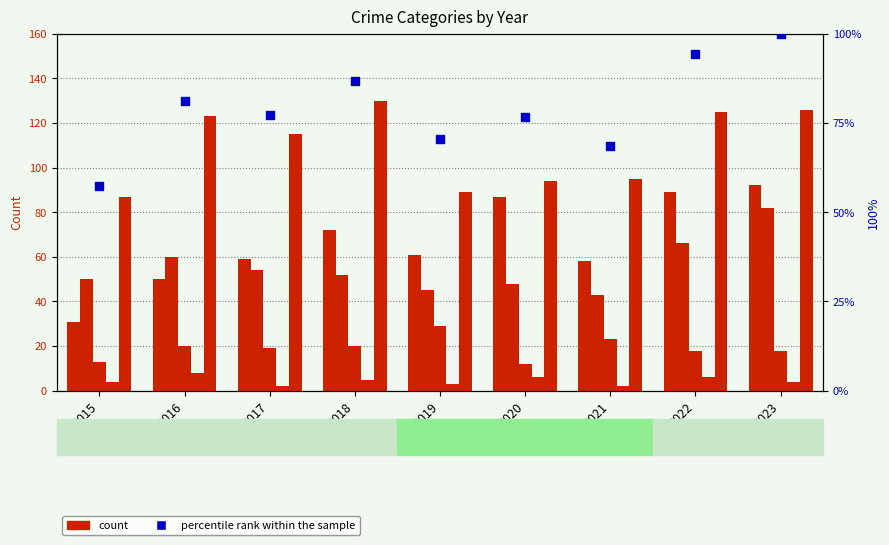

At how many categories does at least one series exceed 78?

9